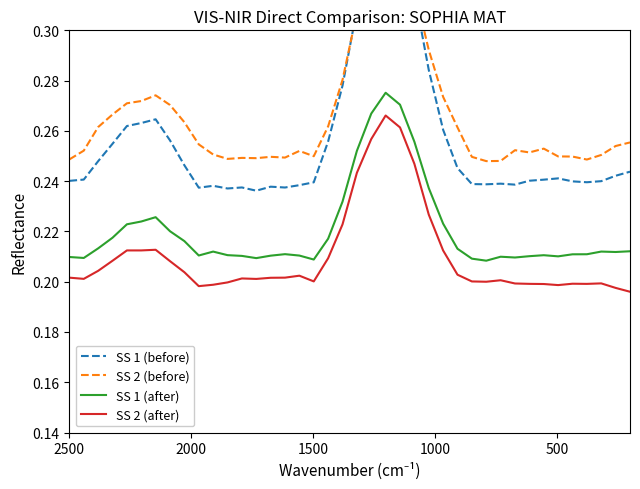

Count the number of data series in this chart.

4